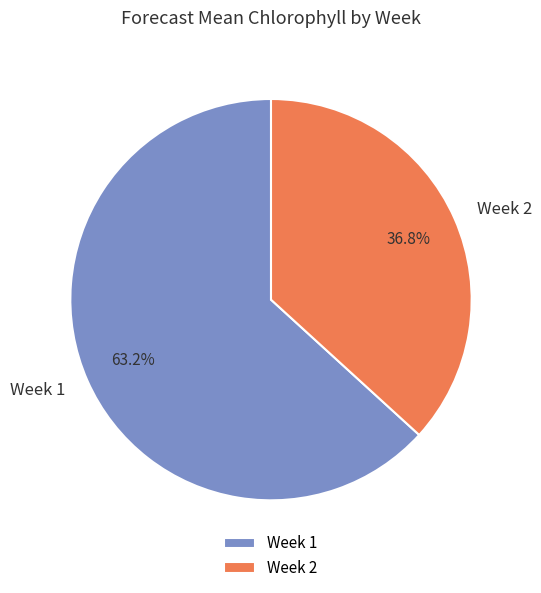

The Week 1 slice represents 63% of the pie. True or false?

True